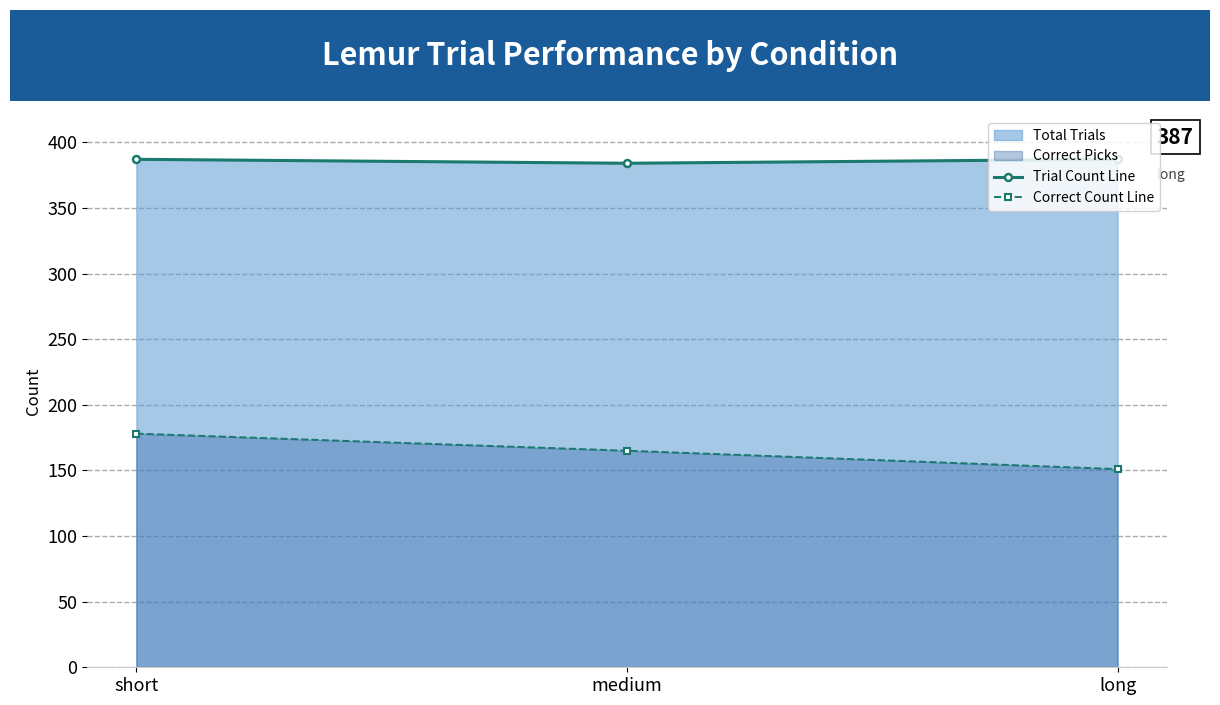

What is the sum of the Correct Count Line values at long and short?

329